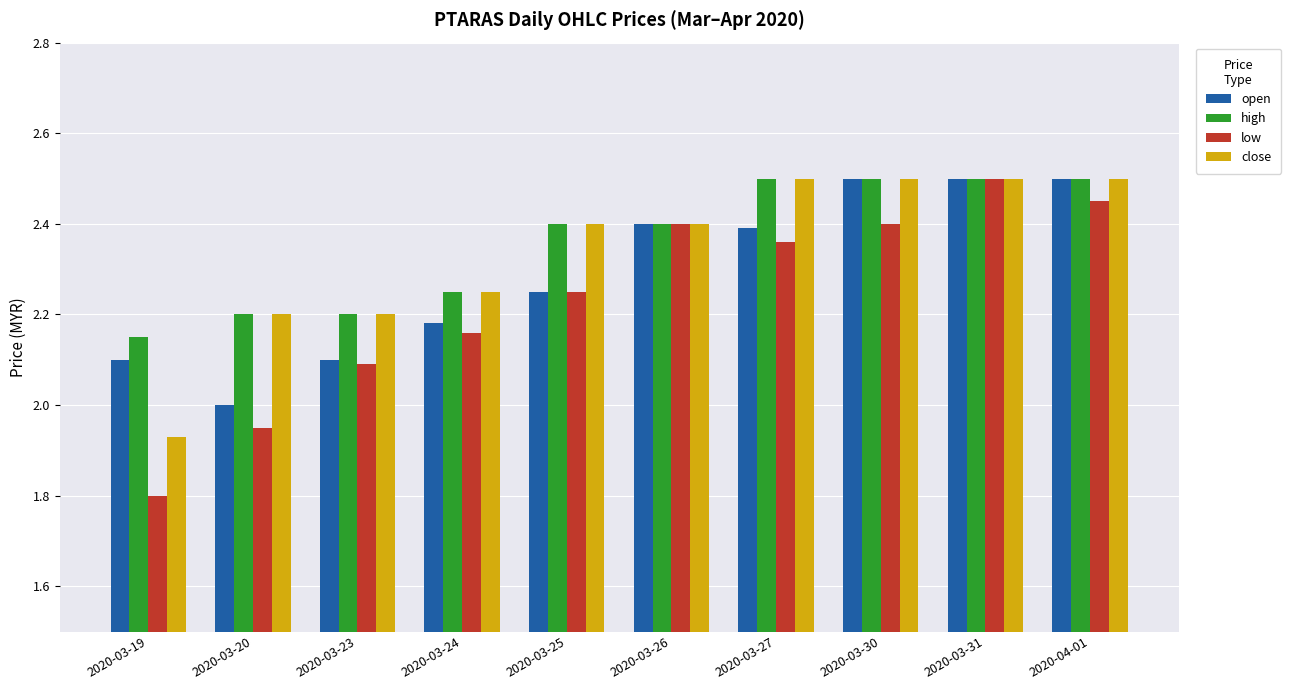

Rank the series by their average value, from highest to lowest.

high, close, open, low